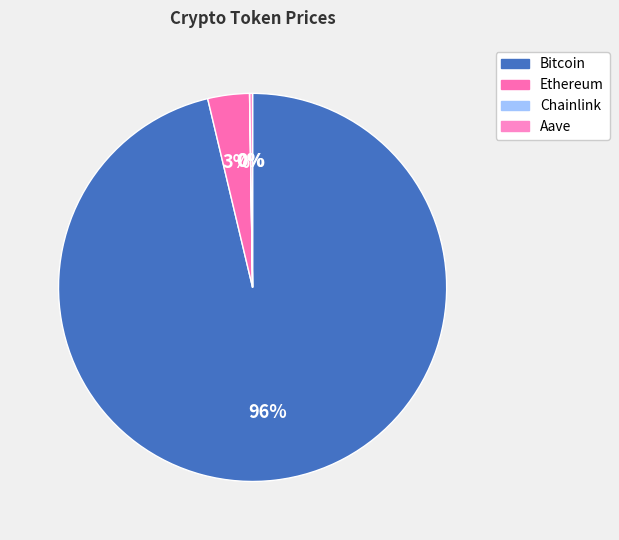

Rank the categories by value from lowest to highest.

Chainlink, Aave, Ethereum, Bitcoin